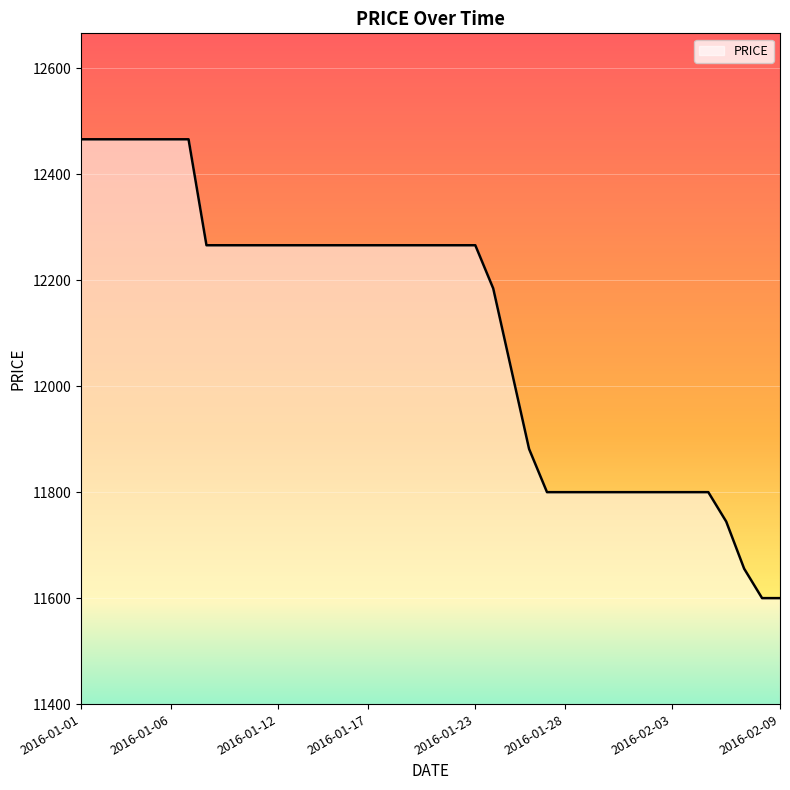

What is the difference between the maximum and minimum values?

866.0